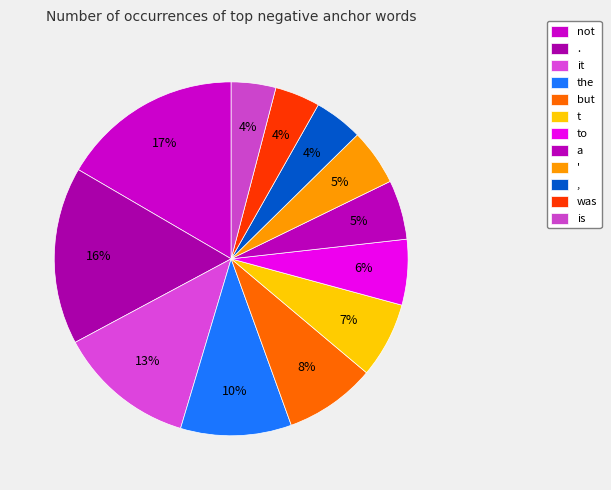

The was slice represents 1% of the pie. True or false?

False